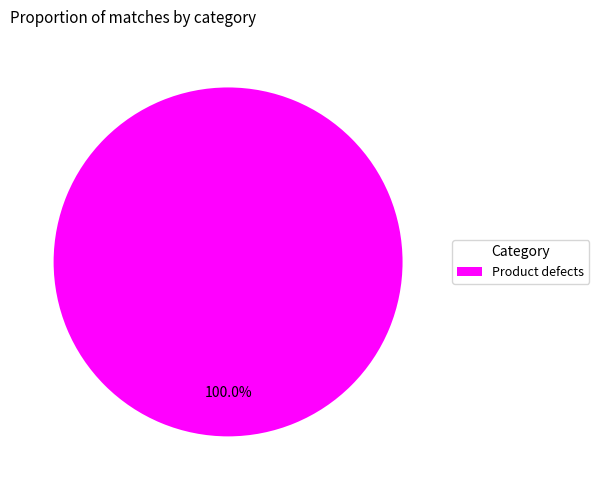

Does any single category account for the majority?

Yes